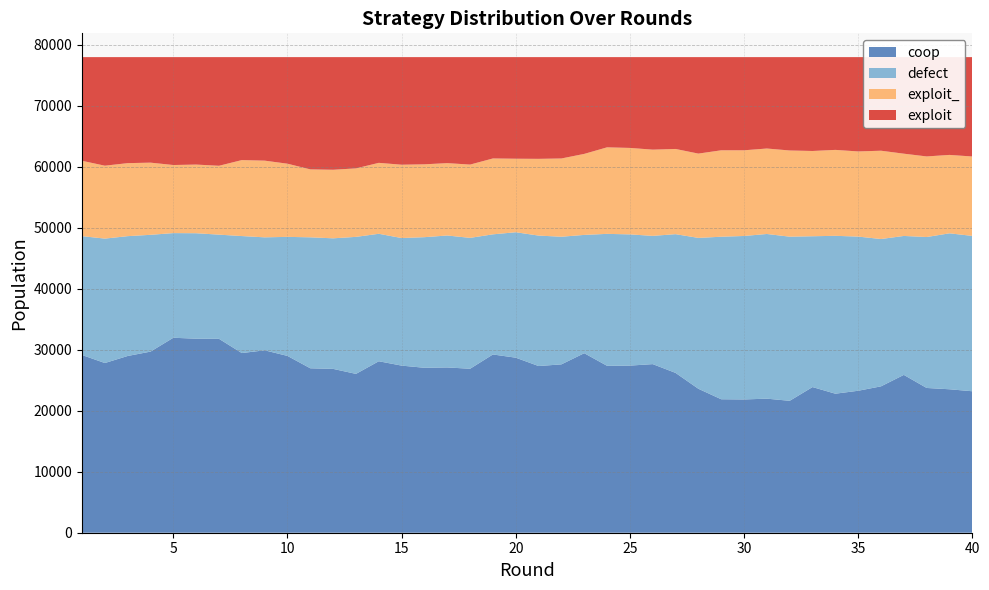

Reading right to left, extract all data points from this chart.

coop: 23201	23526	23741	25884	24007	23282	22800	23888	21633	21987	21856	21889	23608	26212	27651	27408	27373	29441	27611	27337	28706	29235	26892	27106	27050	27406	28121	26049	26870	26967	28996	29917	29464	31800	31820	31975	29701	28986	27830	29145
defect: 25478	25576	24754	22787	24161	25283	25892	24734	26919	27007	26811	26654	24743	22751	21033	21520	21640	19401	20931	21395	20572	19702	21464	21639	21420	20920	20906	22471	21412	21479	19524	18526	19189	17084	17296	17163	19156	19651	20405	19493
exploit_: 13023	12860	13217	13492	14482	13967	14093	13984	14136	14016	14053	14175	13826	13975	14141	14179	14192	13285	12835	12584	12059	12444	12019	11870	11950	12028	11633	11234	11245	11145	12000	12579	12461	11295	11261	11166	11836	11975	11958	12358
exploit: 16298	16038	16288	15837	15350	15468	15215	15394	15312	14990	15280	15282	15823	15062	15175	14893	14795	15873	16623	16684	16663	16619	17625	17385	17580	17646	17340	18246	18473	18409	17480	16978	16886	17821	17623	17696	17307	17388	17807	17004